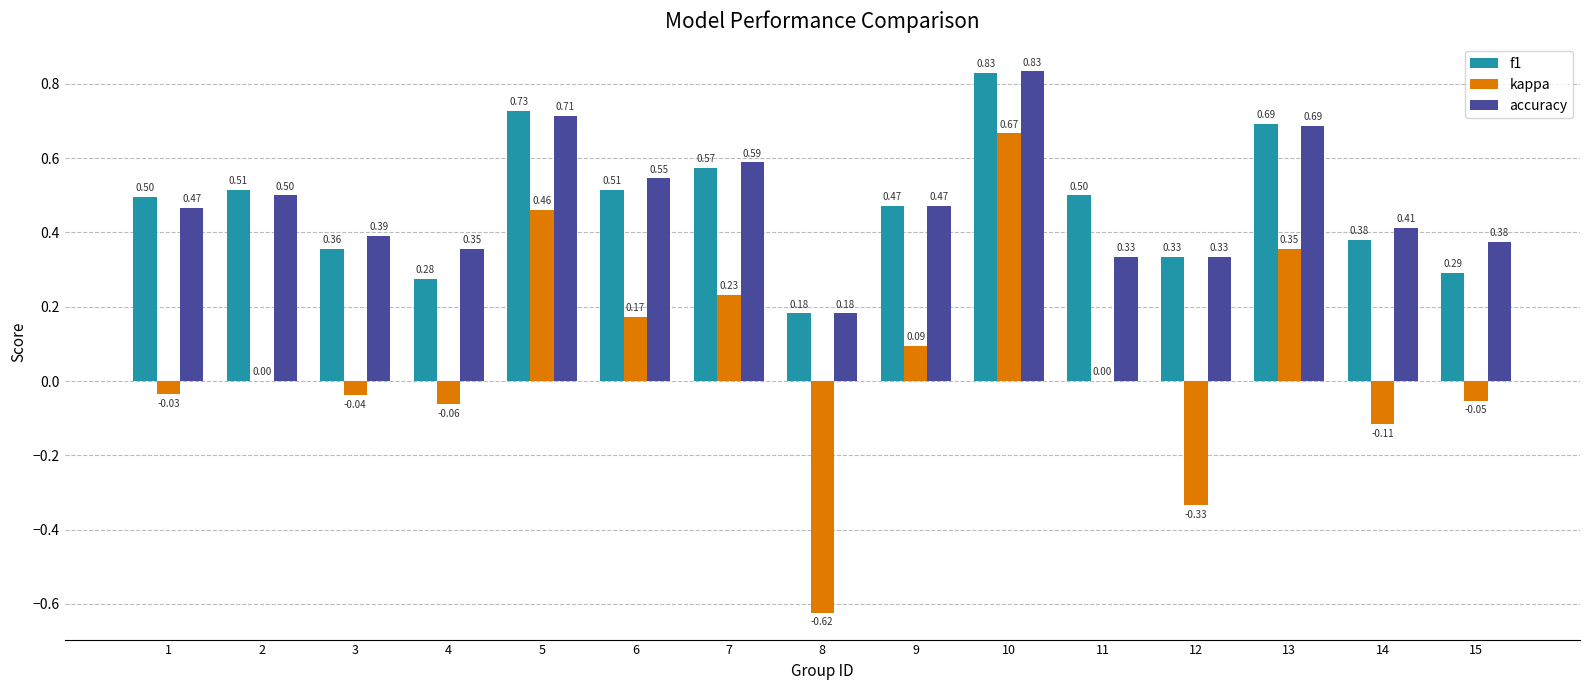

How many groups of bars are there?

15